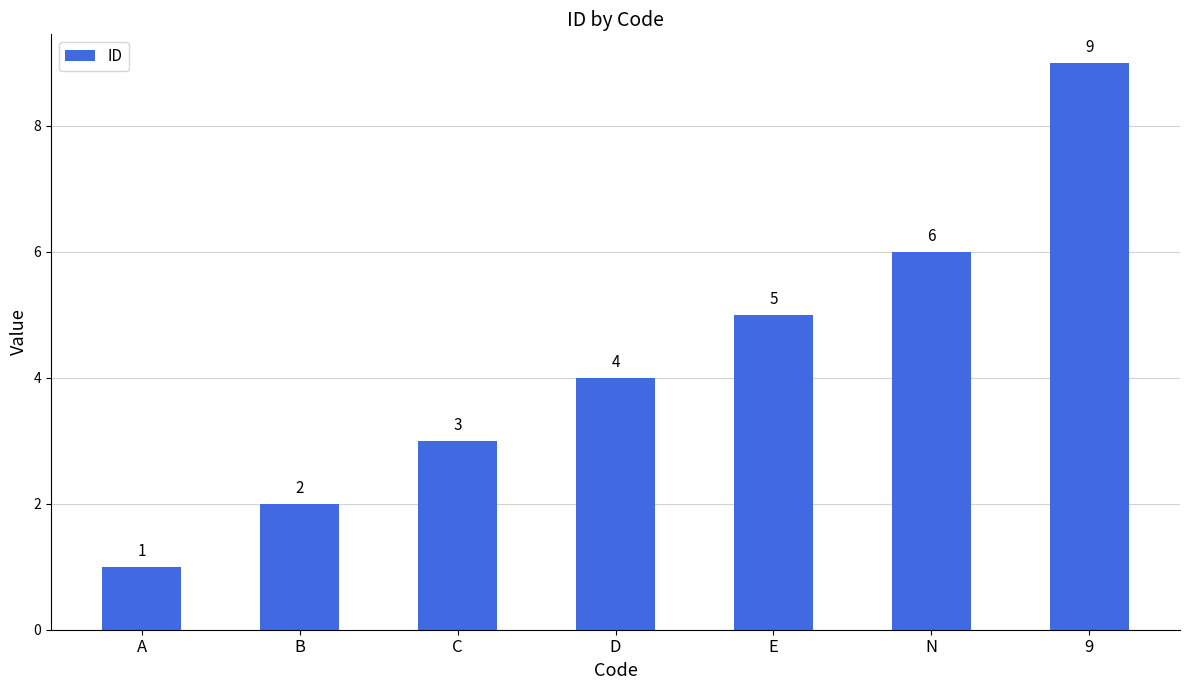

What is the label of the 1st bar from the left?

A